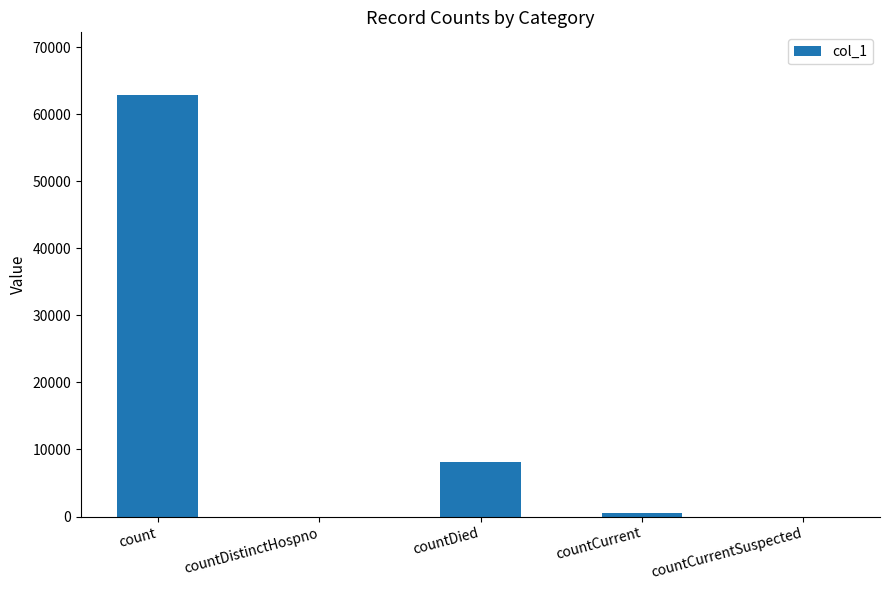

Between countCurrentSuspected and countDied, which is larger?

countDied